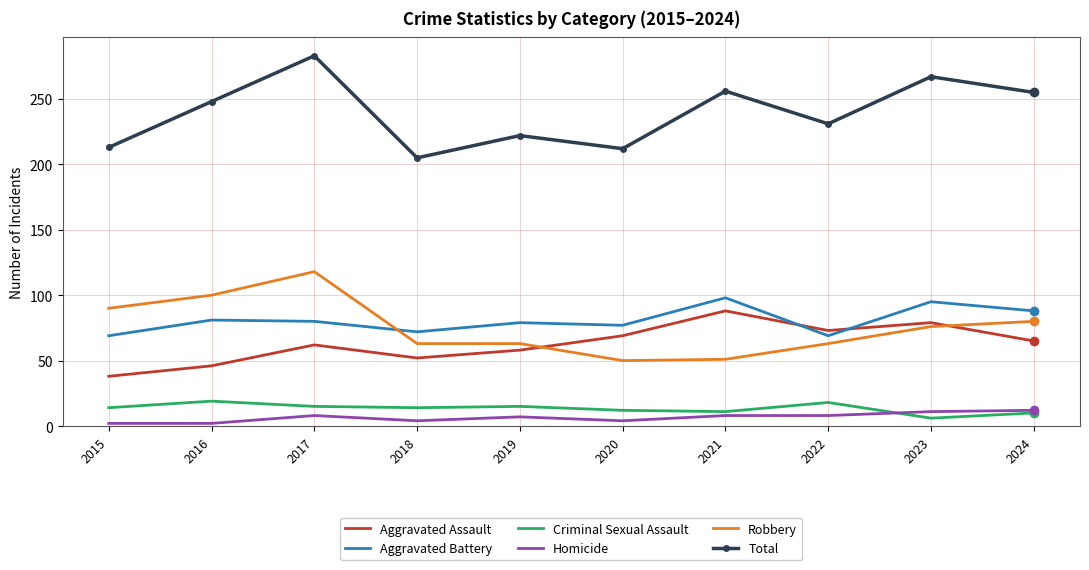

What is the spread (max minus min) of values at 2023?

261